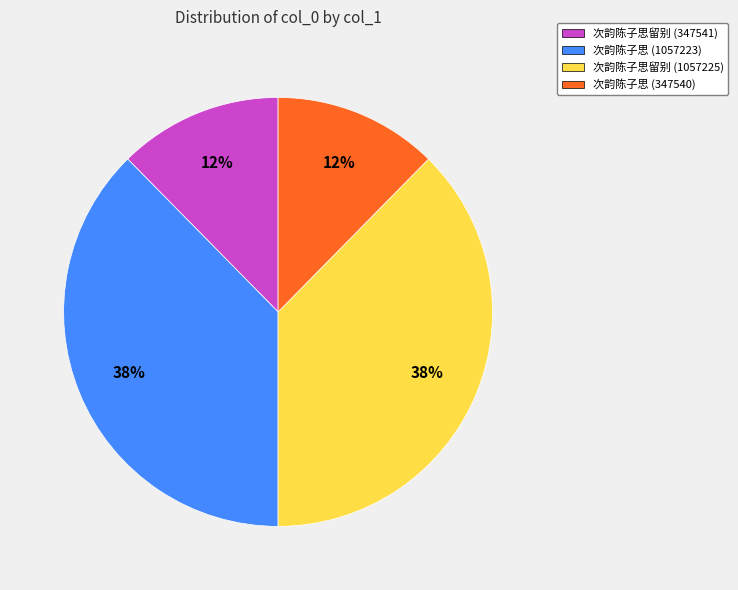

The 次韵陈子思留别 (347541) slice represents 3% of the pie. True or false?

False